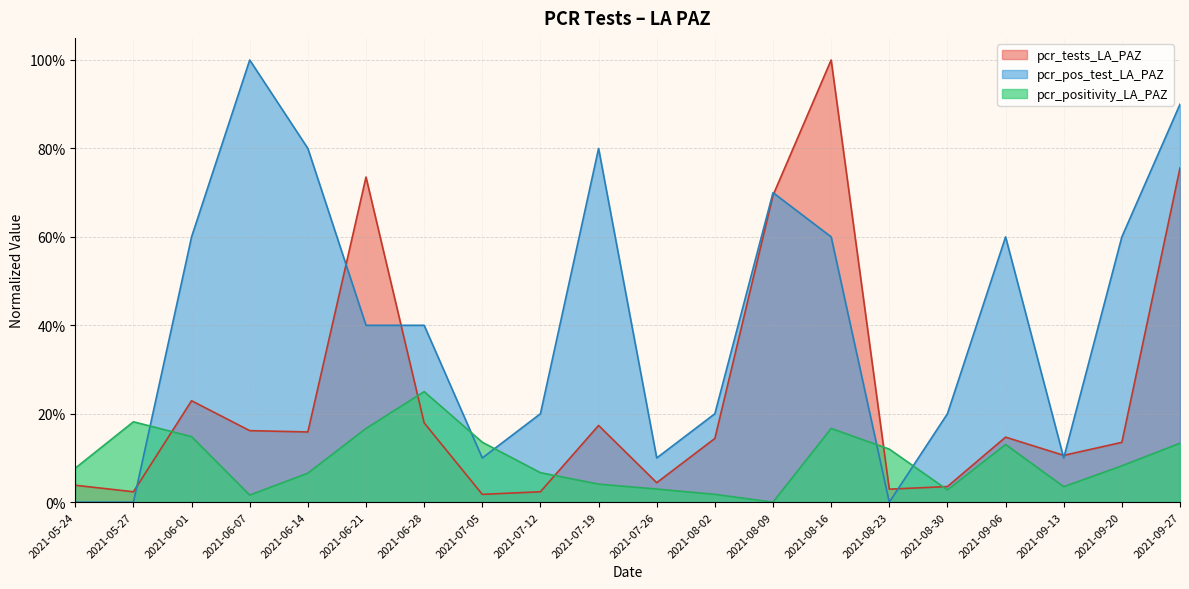

True or false: pcr_tests_LA_PAZ has more than 2 interior local peaks.

True